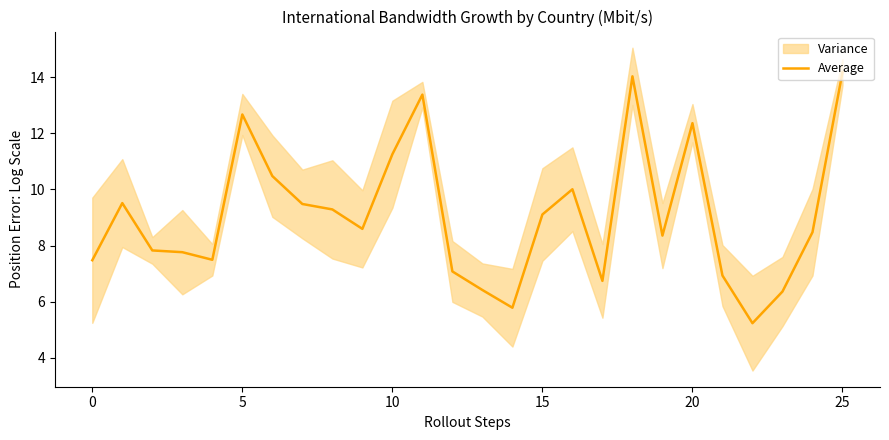

What is the smallest value displayed?

5.2